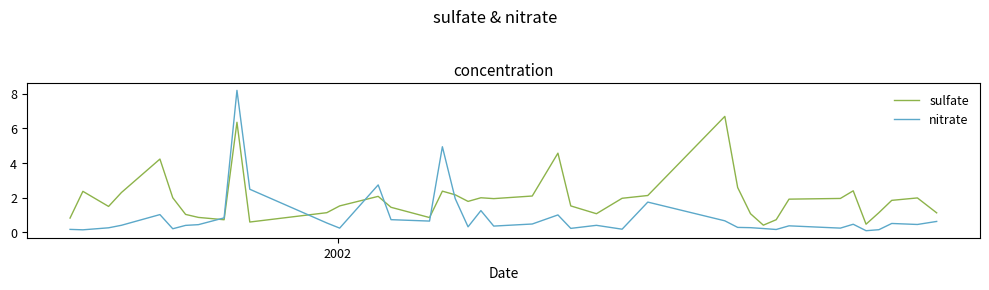

What is the average value of the nitrate series?

0.9